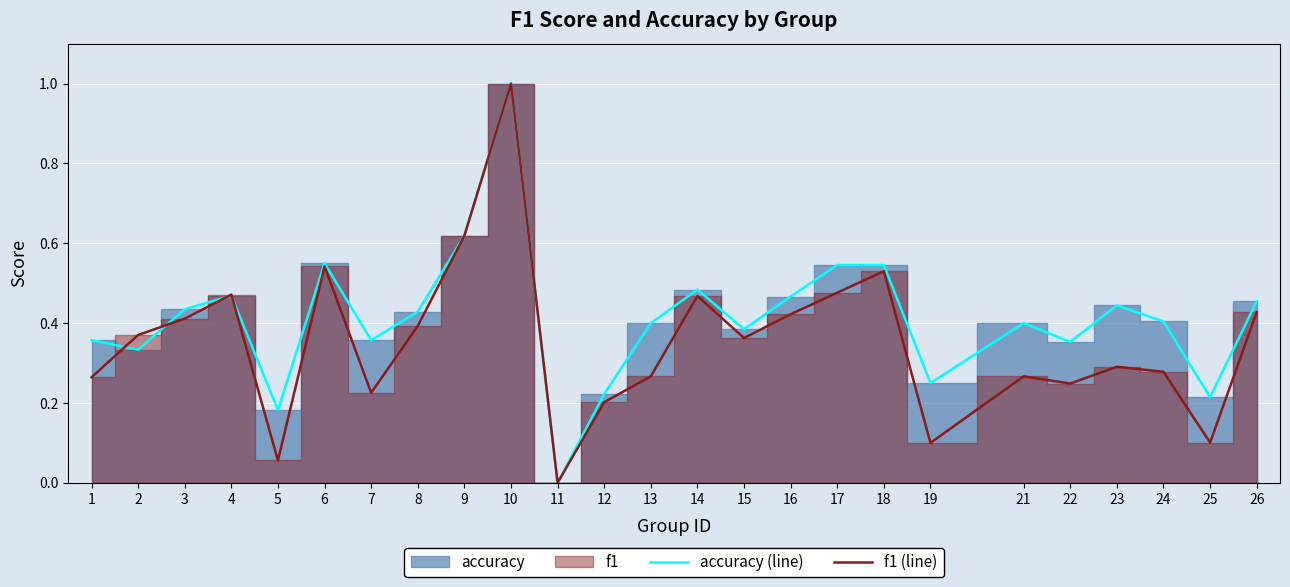

Which label corresponds to the smallest value in the chart?

11